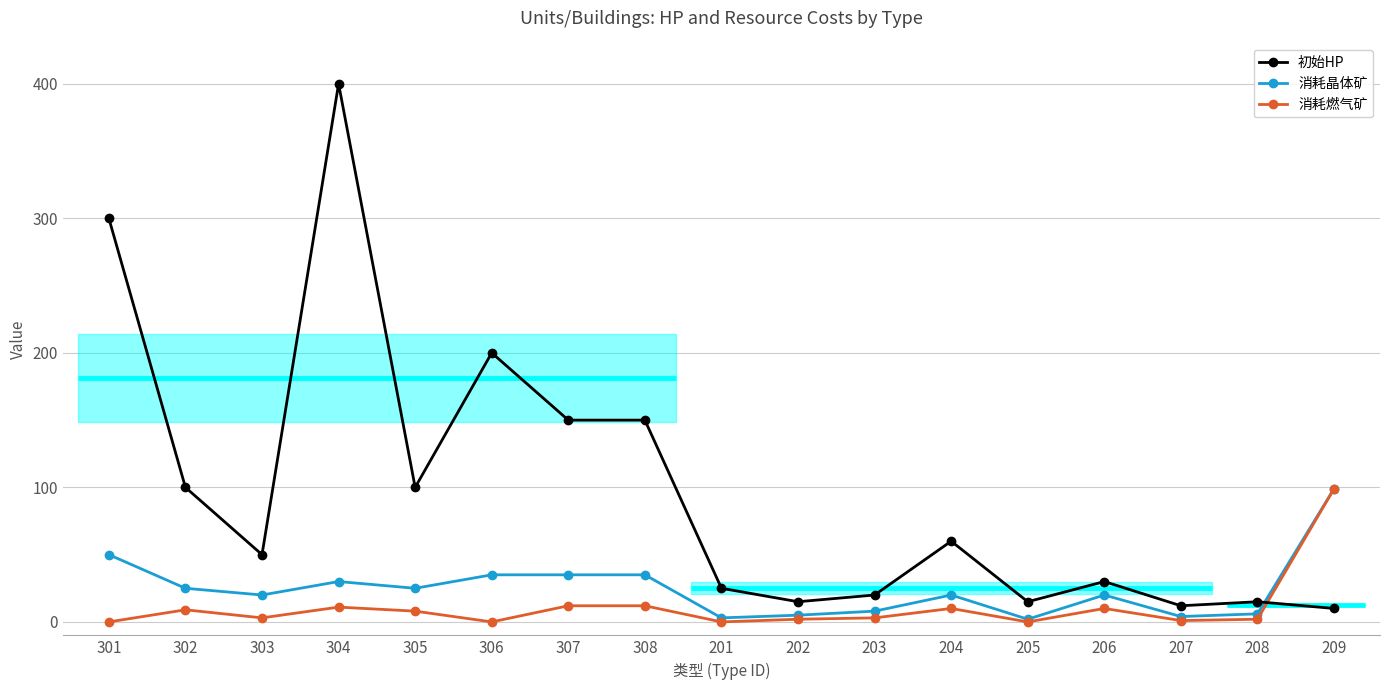

Which series has the largest total across all categories?

初始HP